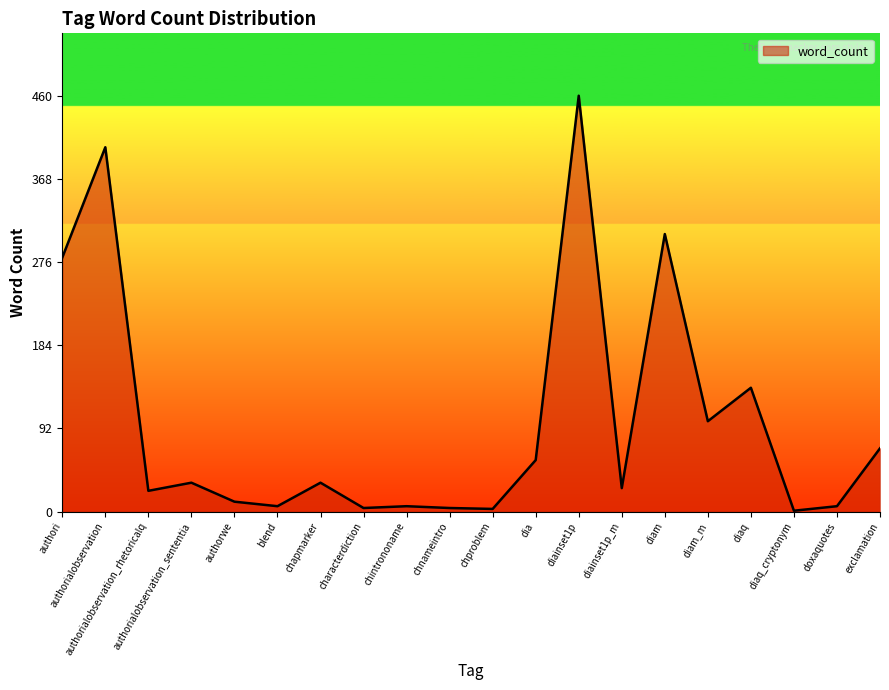

What is the greatest value displayed?

460